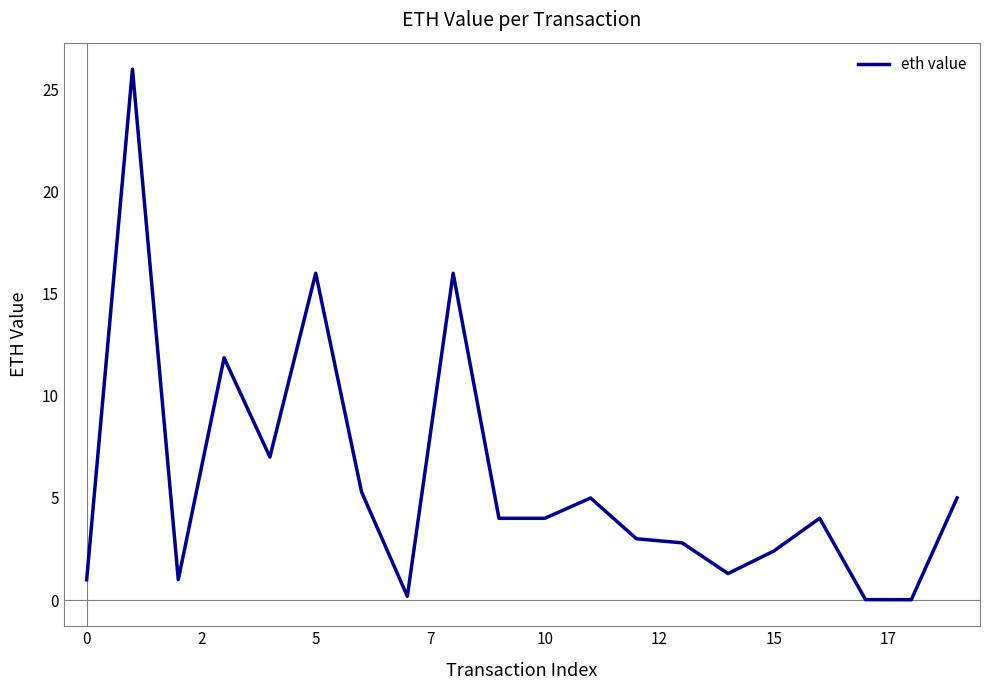

Does the chart display data point markers on the line(s)?

No